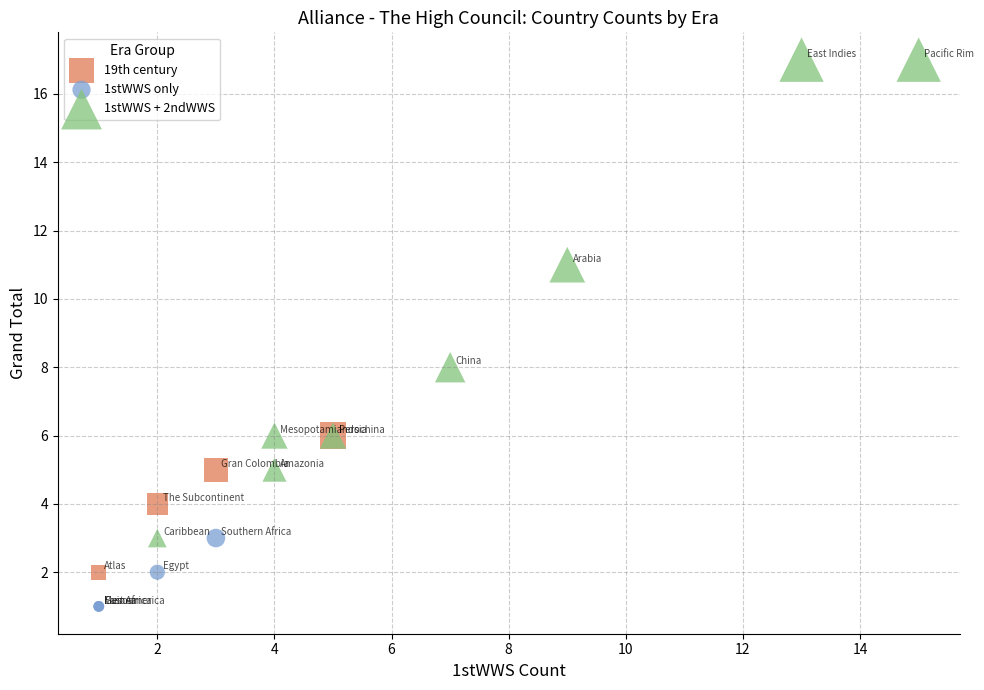

What are all the series names shown in the legend?

19th century, 1stWWS only, 1stWWS + 2ndWWS